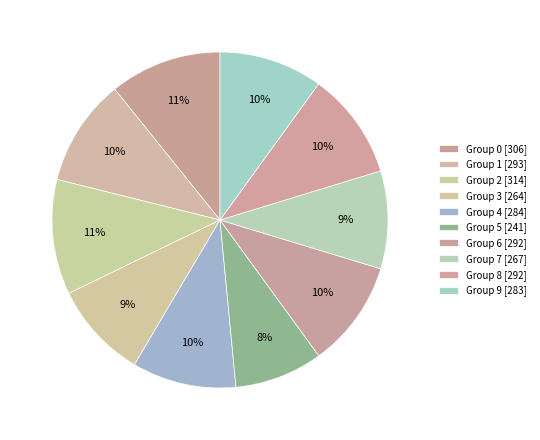

Which slice is the largest?

2